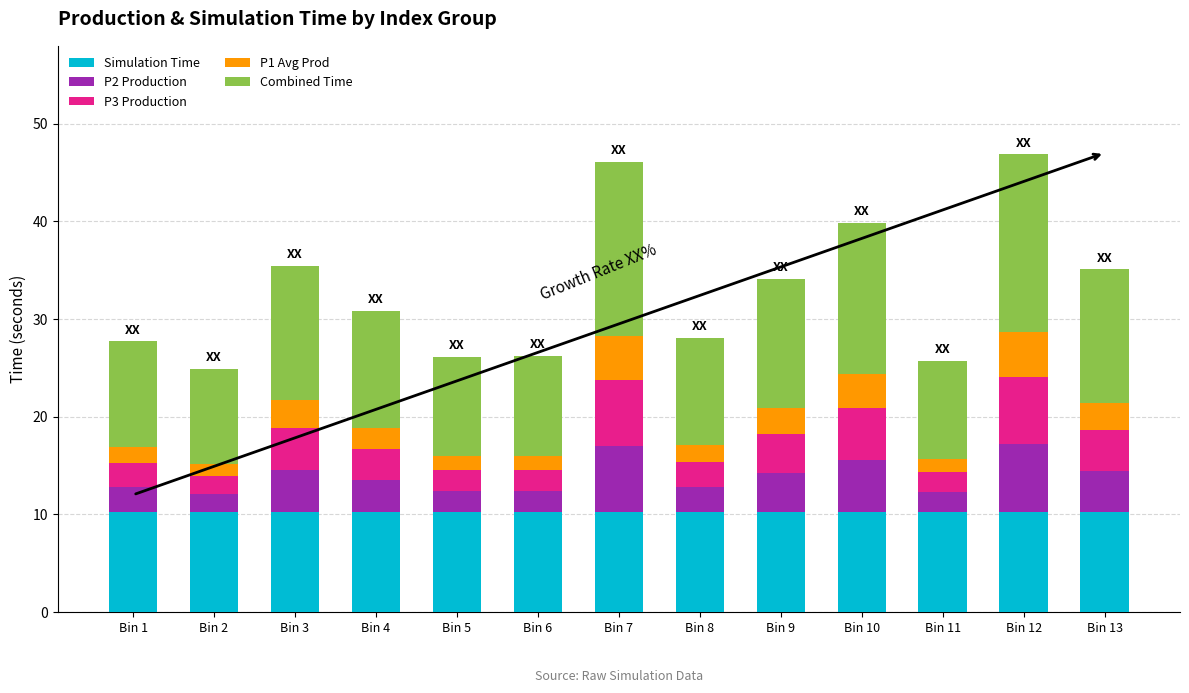

What is the average value of the Simulation Time series?

10.3